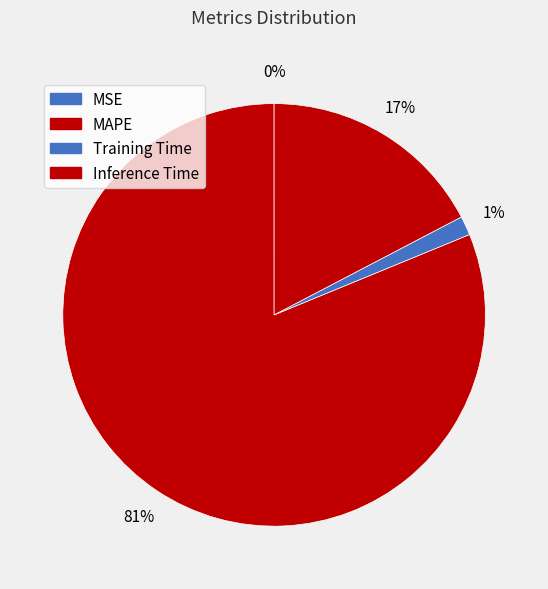

What portion of the pie excludes Inference Time?

82.7%